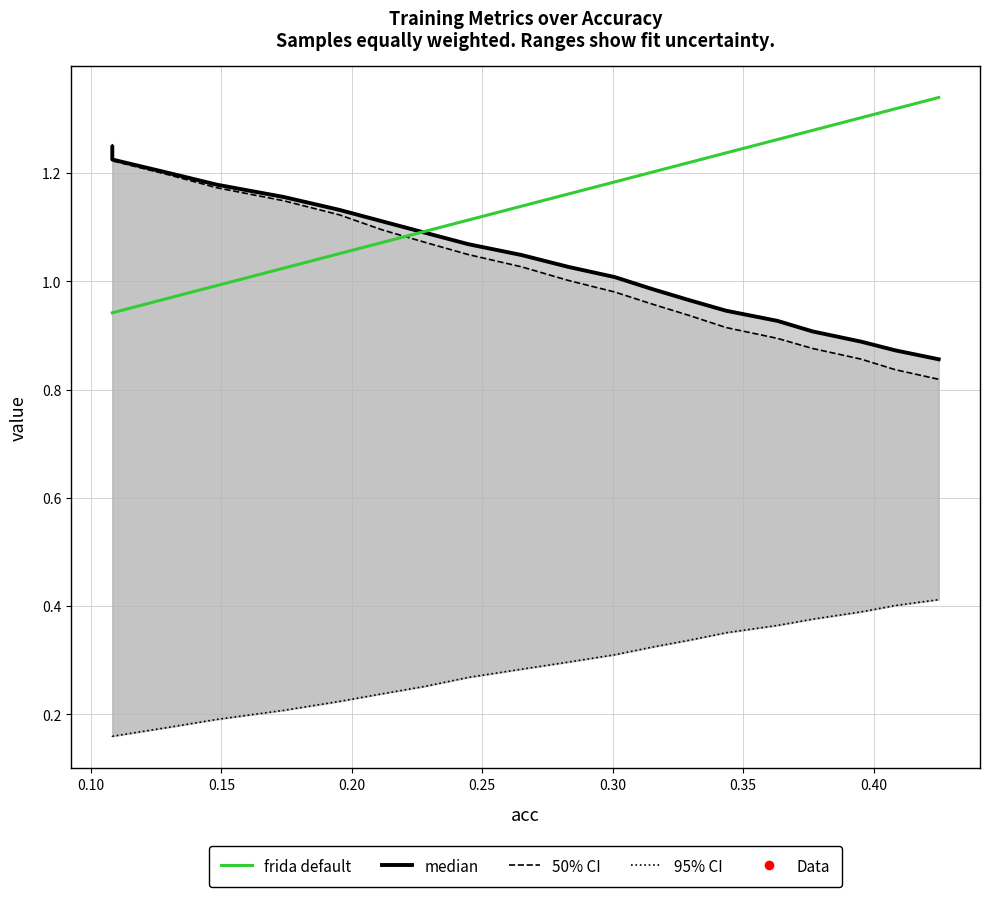

Is it true that val_acc (lower CI) equals 0.6 at 16?

False